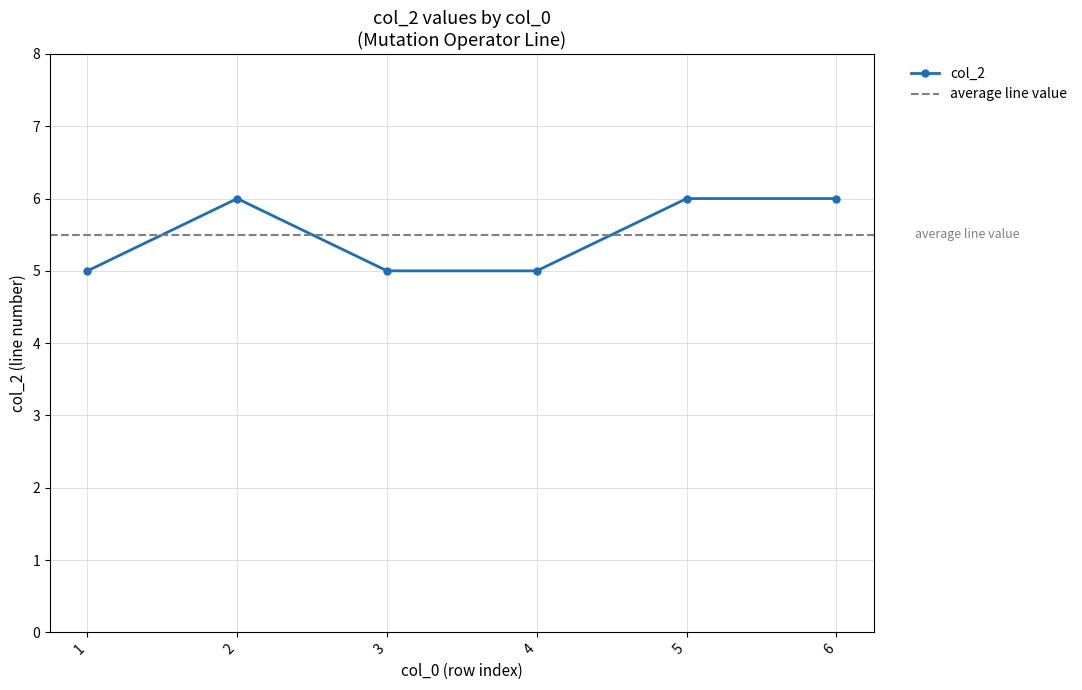

Between 2 and 5, which is larger?

2